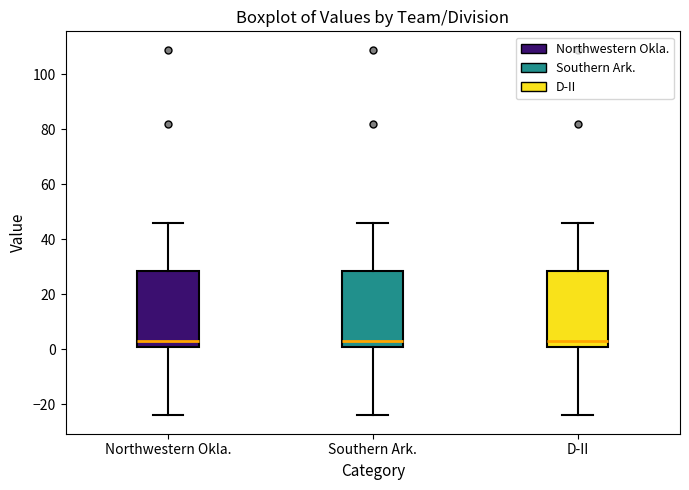

Where does the lower whisker of the box for D-II end on the y-axis? The values are not printed on the chart, so give them approximately, as read against the axis.

-24